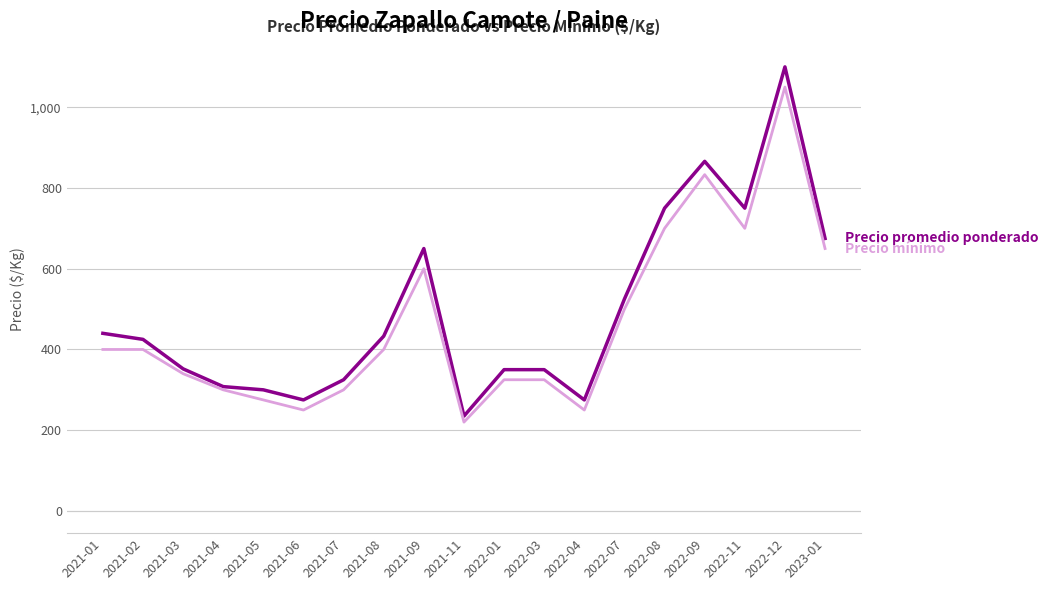

What is the maximum value shown in the chart?

1100